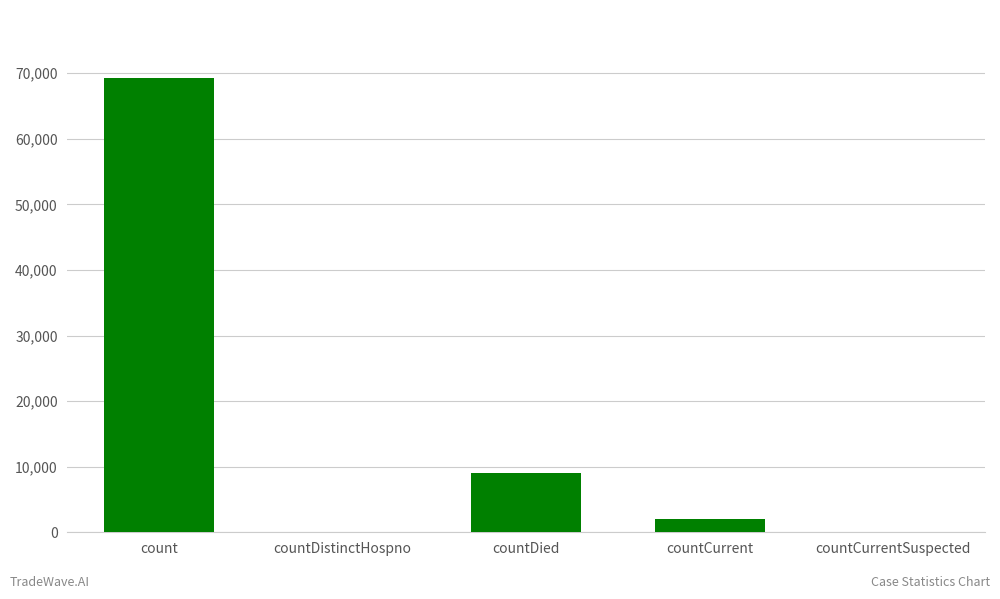

At which label is the value closest to 34628?

countDied